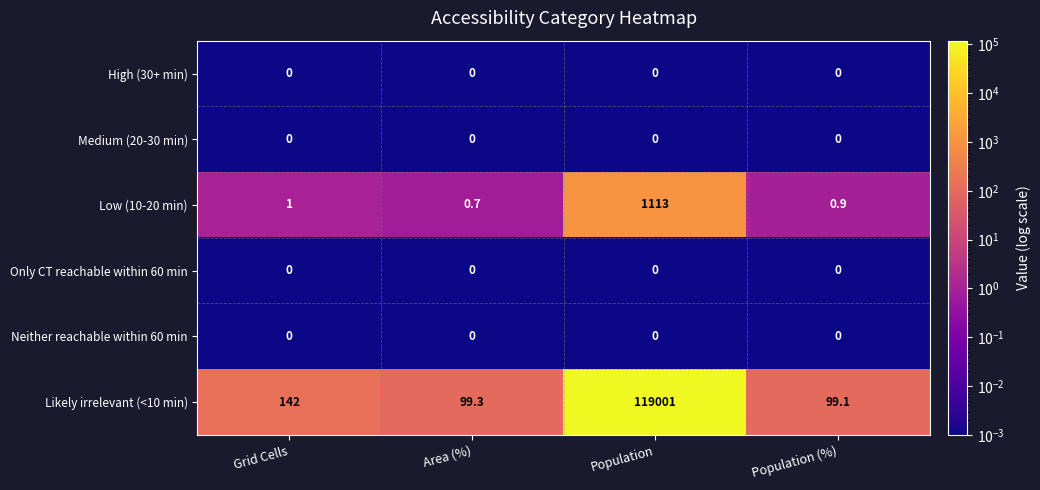

At how many categories does at least one series exceed 54970?

1